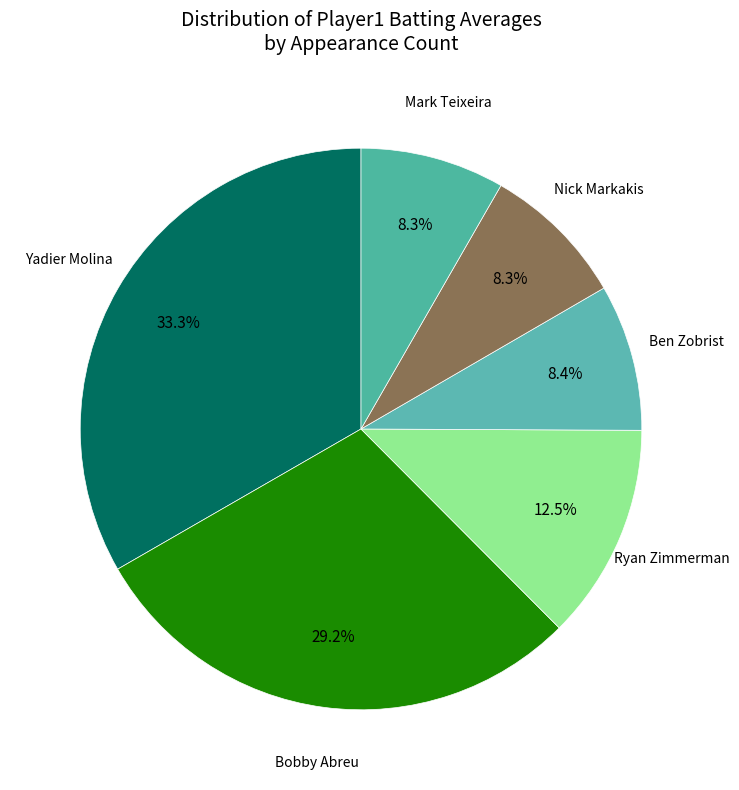

Is there a majority slice in this chart?

No